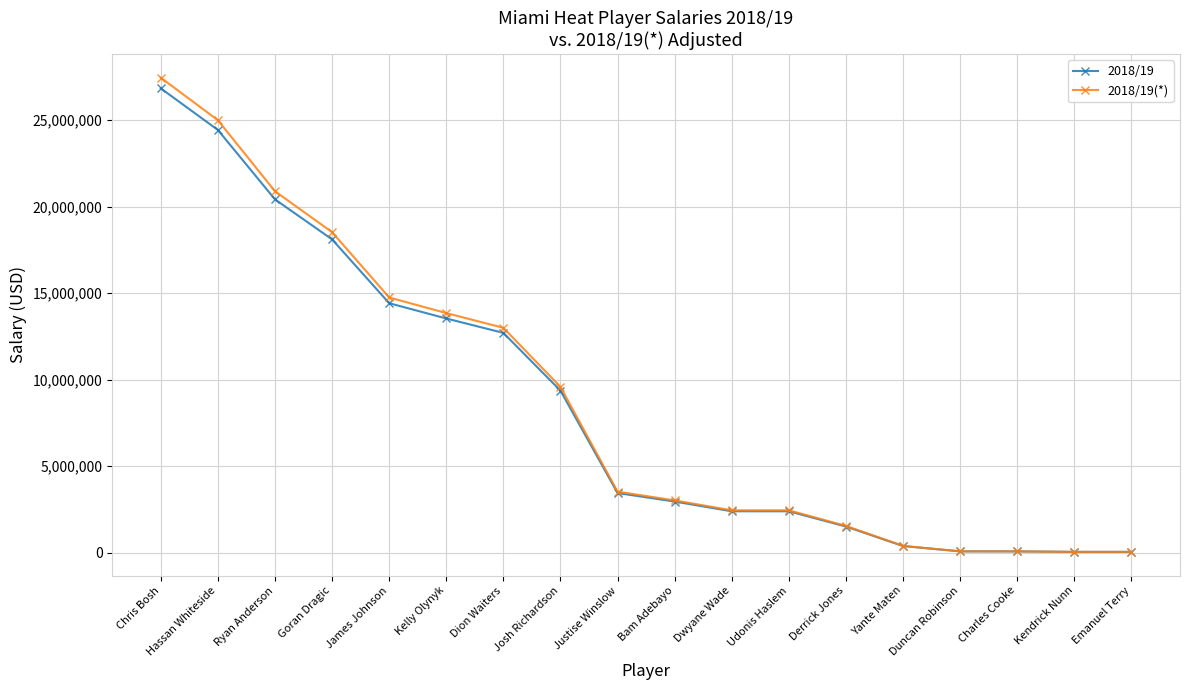

What is the total value across all series at Bam Adebayo?

5979808